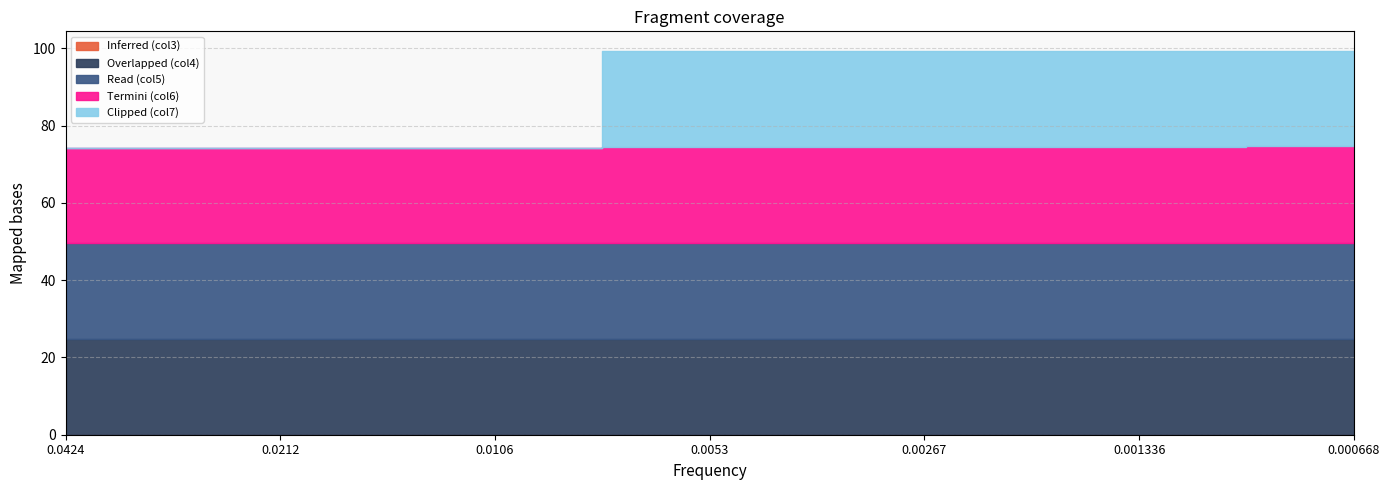

Where is Overlapped (col4) nearest to the value 24?

0.0212